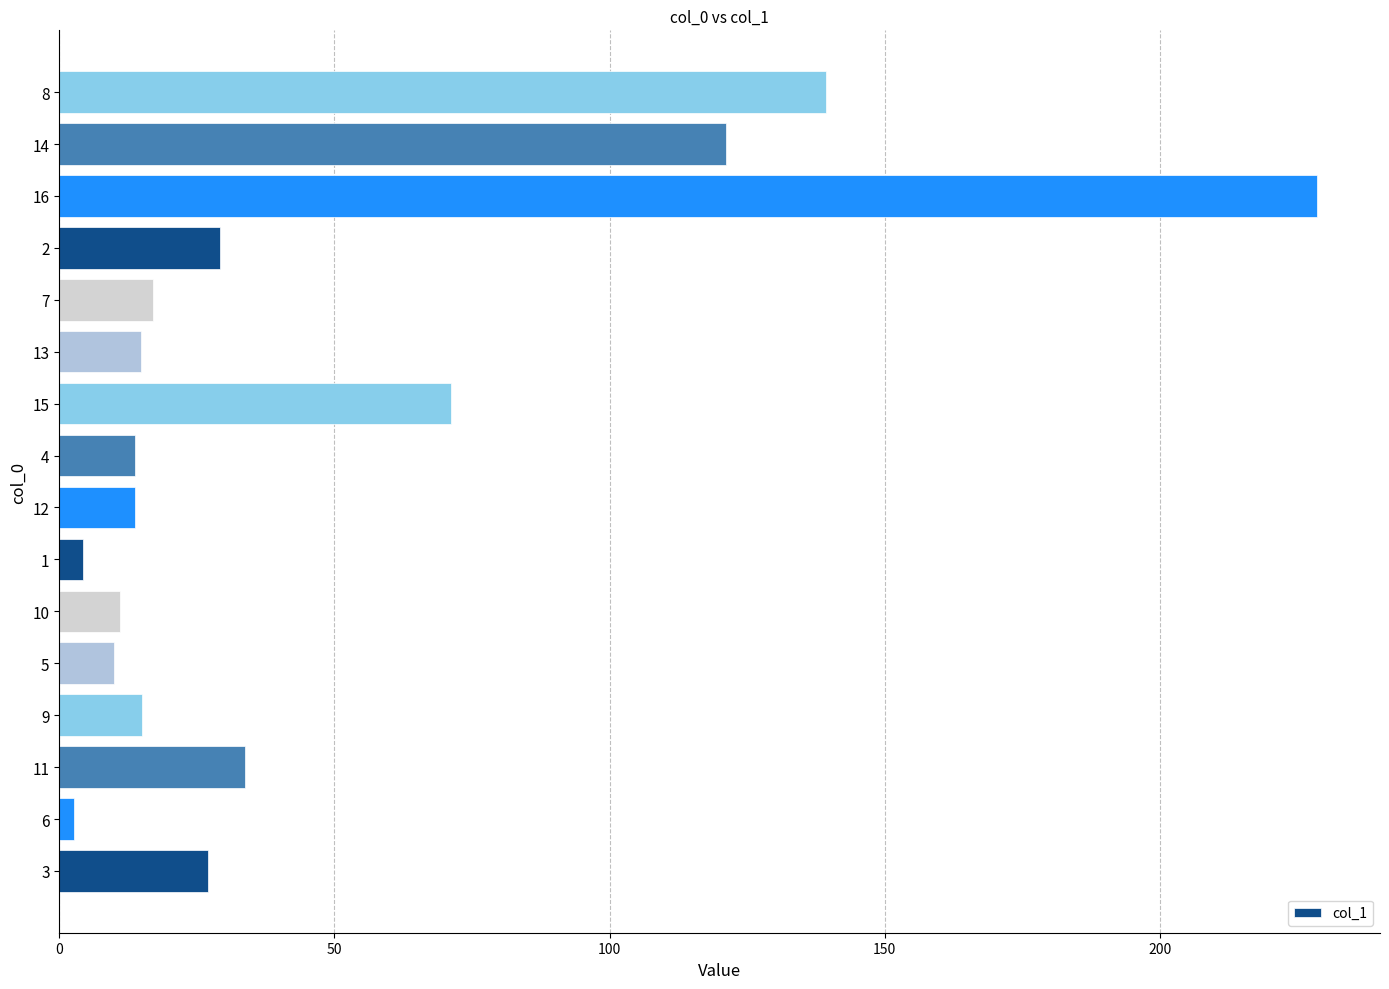

What is the difference between the second highest and second lowest values?

135.0